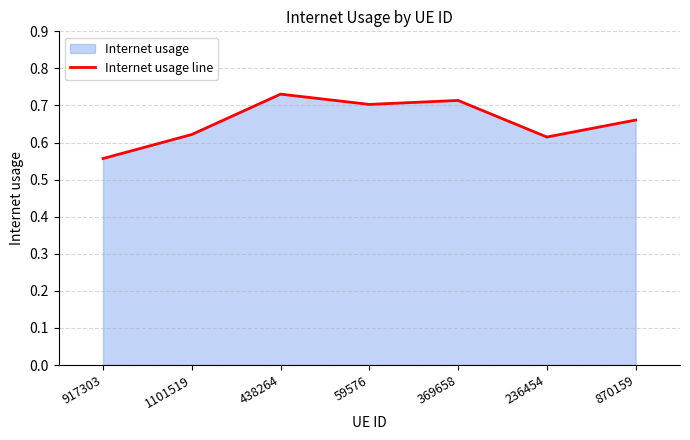

Does the chart have visible grid lines?

Yes